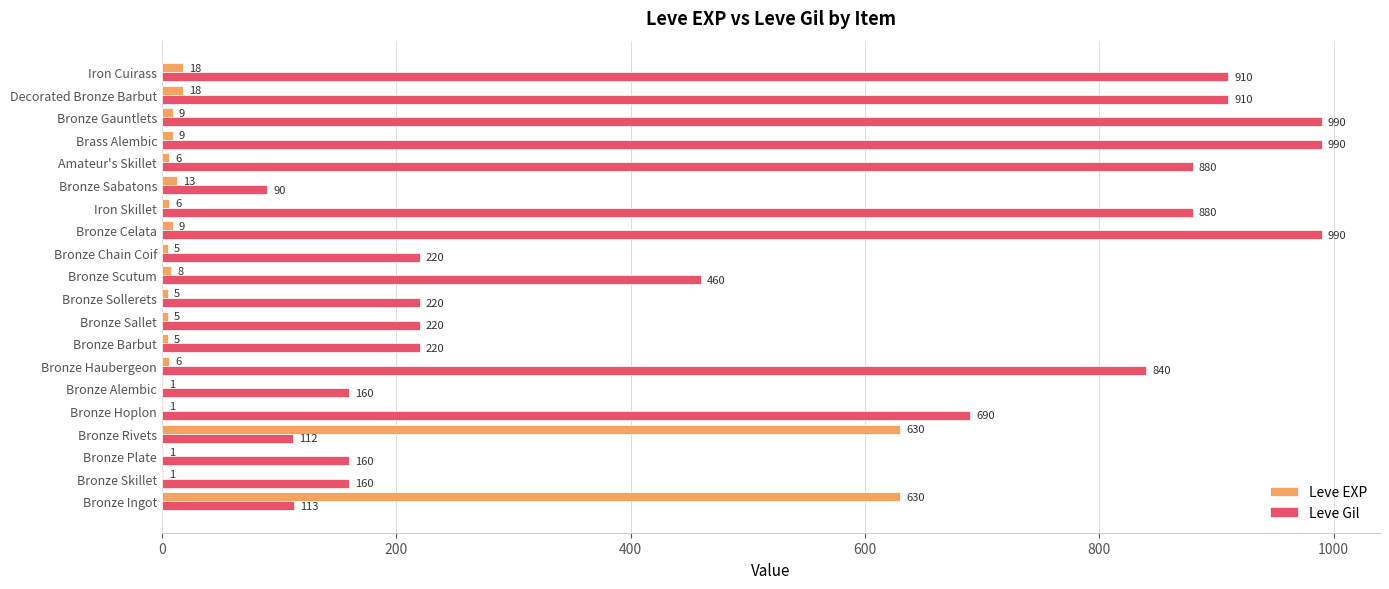

Is the value of Leve Gil at Bronze Haubergeon greater than the value of Leve EXP at Bronze Plate?

Yes